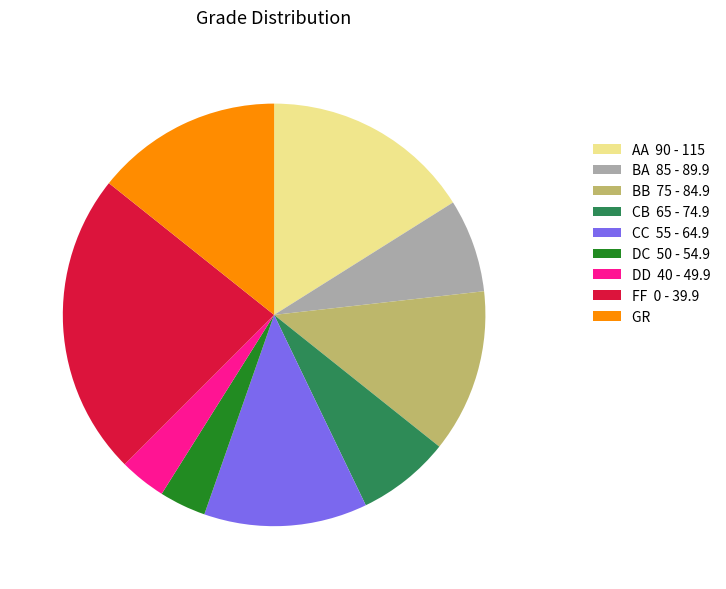

Is BA the majority of the pie?

No